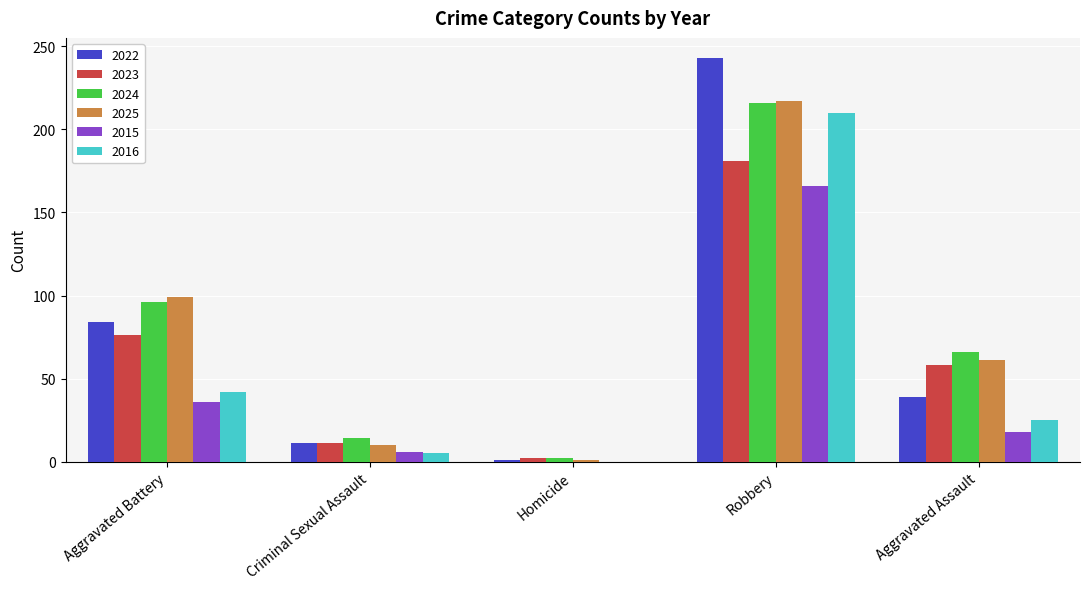

What is the highest value of the 2016 series?

210